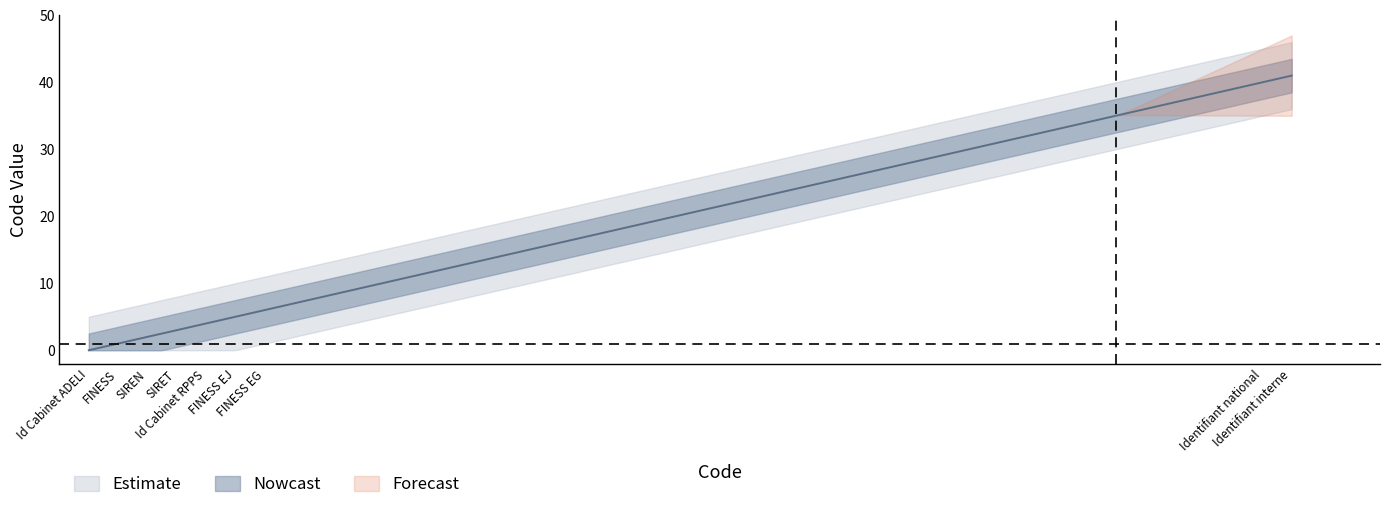

List the labels in order of value, largest first.

Identifiant interne, Identifiant national, FINESS EG, FINESS EJ, Id Cabinet RPPS, SIRET, SIREN, FINESS, Id Cabinet ADELI